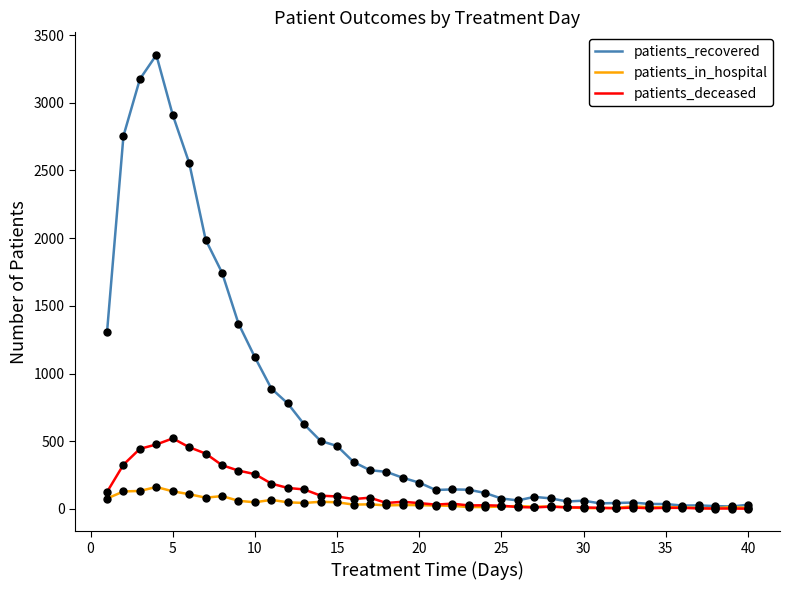

How many lines are shown in the chart?

3